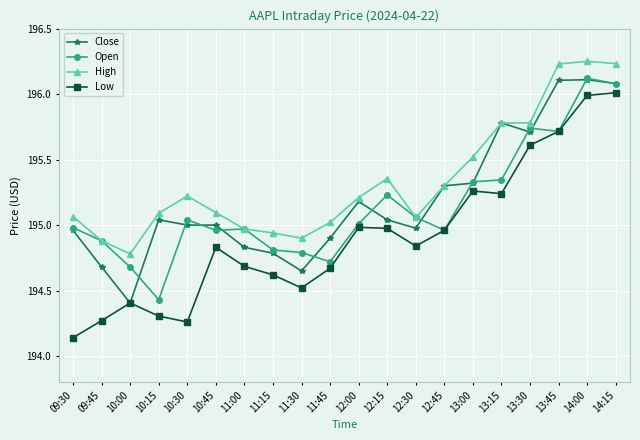

What is the difference between the Open values at 11:15 and 14:15?

1.3